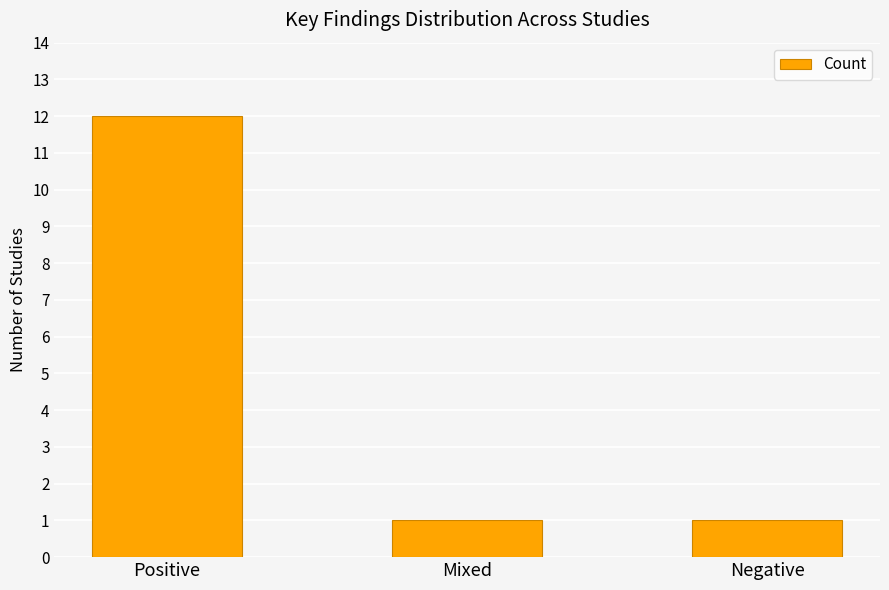

What is the greatest value displayed?

12